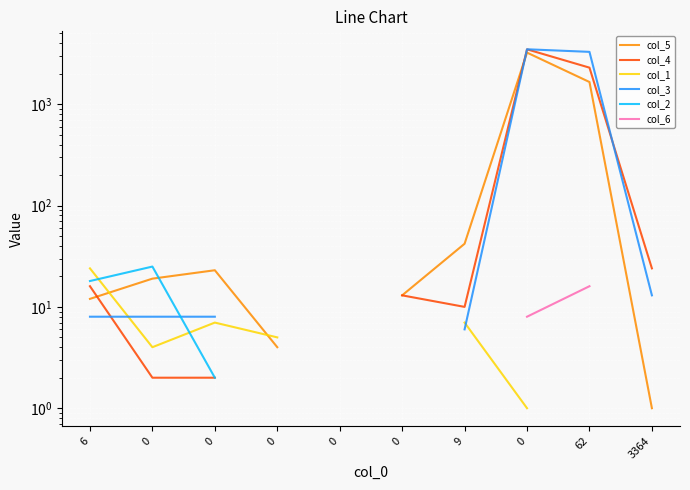

True or false: col_1 and col_6 intersect in this chart.

False